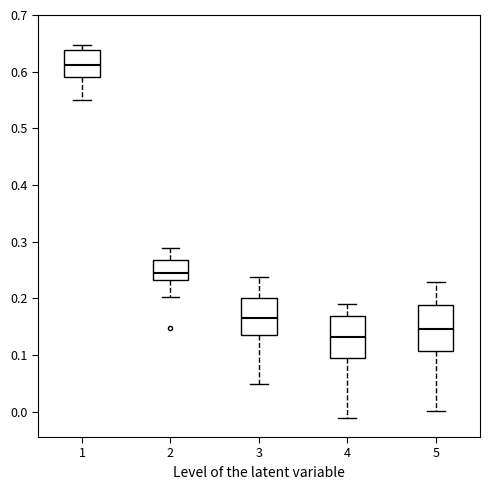

Reading left to right, transcribe this box plot: for each box, give where its median line is, the range the box spans, and where its two whiskers end, as read against the y-axis. The values are not printed on the chart, so give them approximately, as read against the axis.

1: median 0.61, box 0.59 to 0.64, whiskers 0.55 to 0.65
2: median 0.25, box 0.23 to 0.27, whiskers 0.20 to 0.29
3: median 0.17, box 0.14 to 0.20, whiskers 0.05 to 0.24
4: median 0.13, box 0.10 to 0.17, whiskers -0.01 to 0.19
5: median 0.15, box 0.11 to 0.19, whiskers 0.00 to 0.23